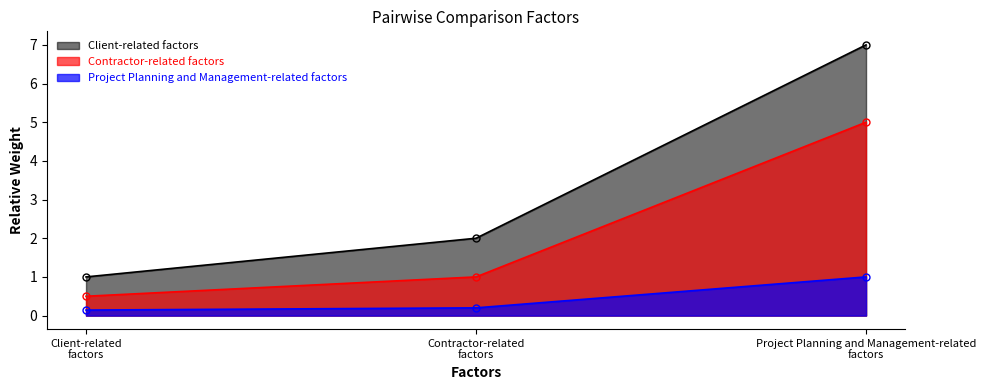

Between Project Planning and Management-related factors and Client-related factors, which is larger?

Project Planning and Management-related factors